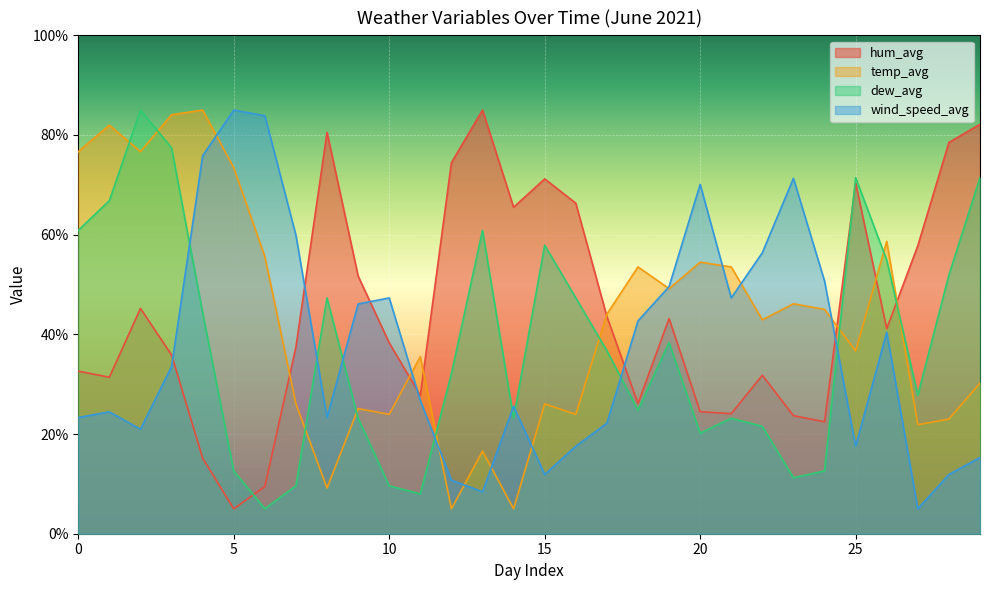

Which series ends up on top after the final intersection of wind_speed_avg and hum_avg?

hum_avg